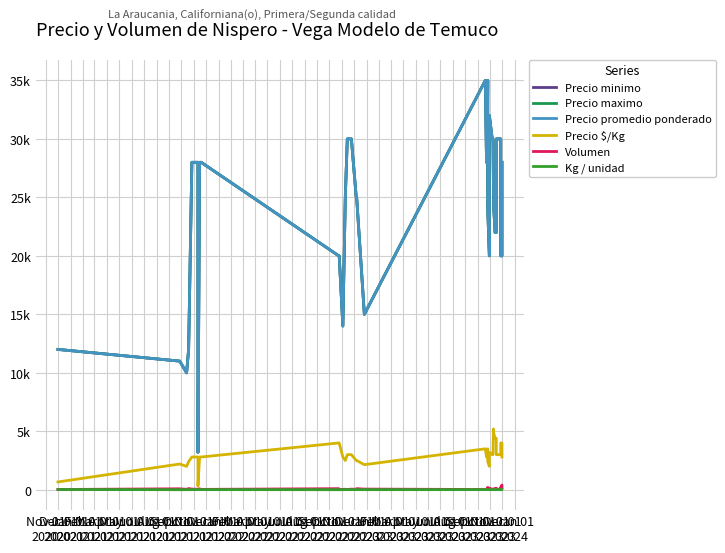

Which has a higher value, Jul 01
2022 or May 01
2021?

Jul 01
2022